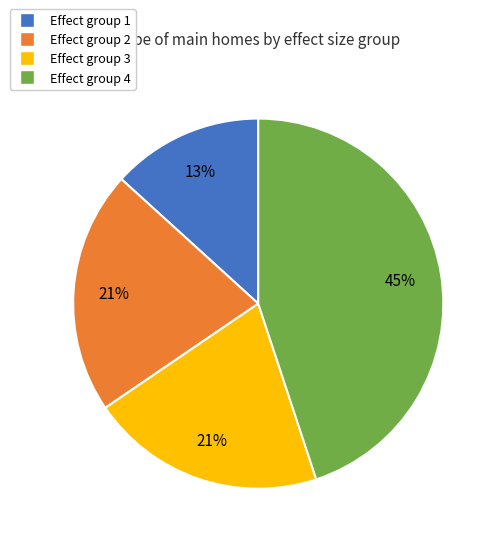

Count the number of slices in the pie.

4